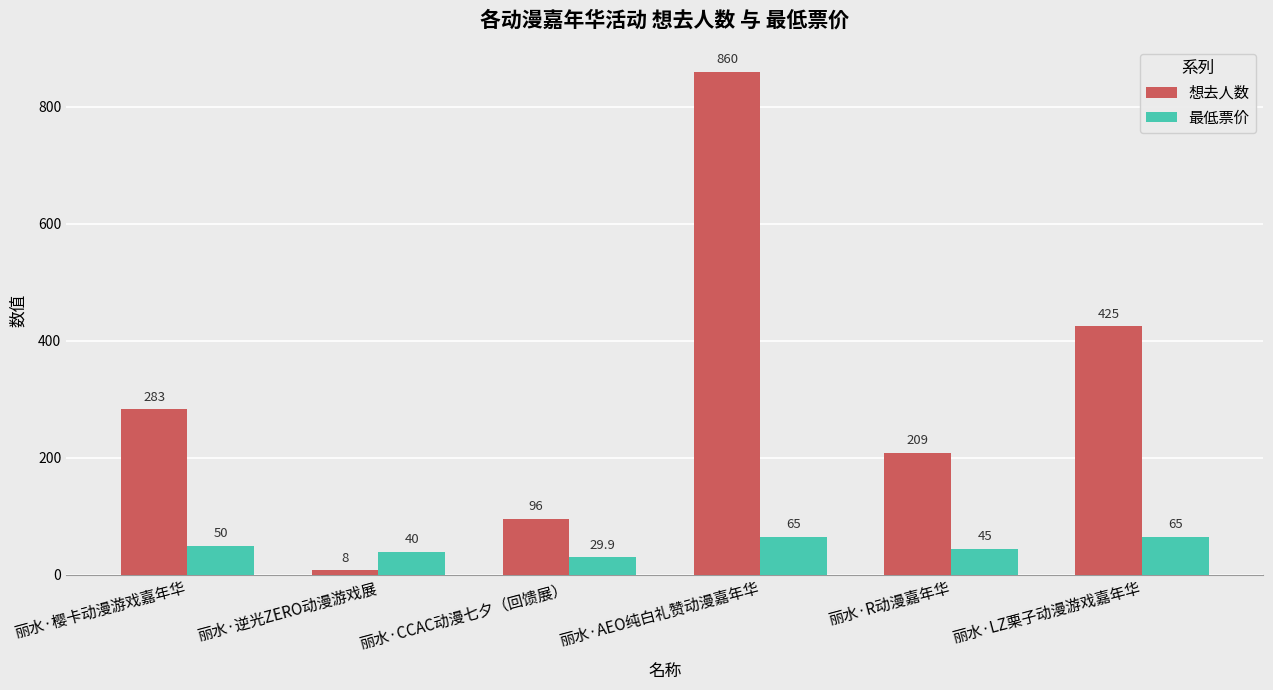

Reading left to right, list all the values displayed in this chart.

想去人数: 283.0	8.0	96.0	860.0	209.0	425.0
最低票价: 50.0	40.0	29.9	65.0	45.0	65.0